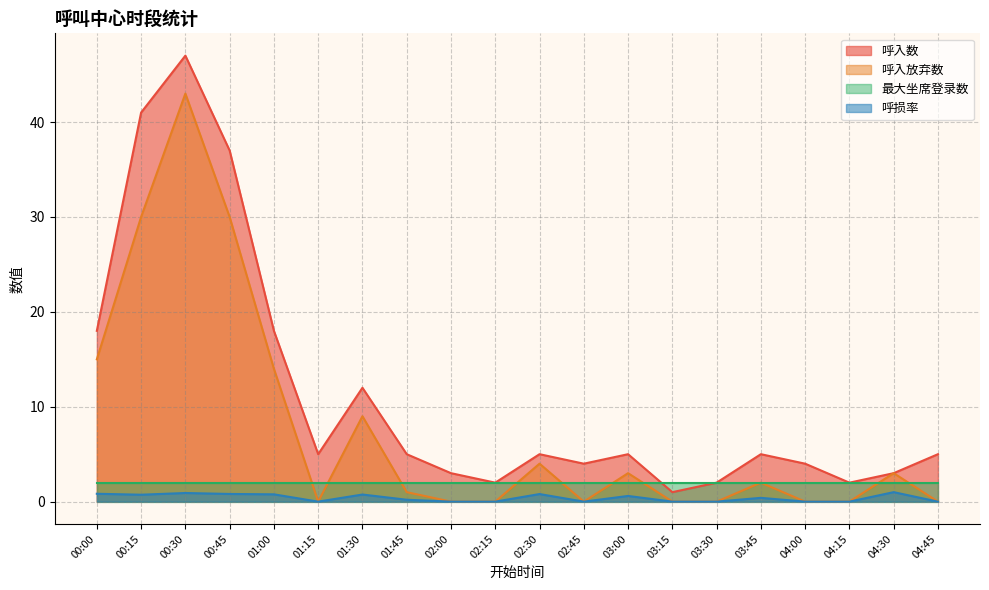

Does the chart have visible grid lines?

Yes